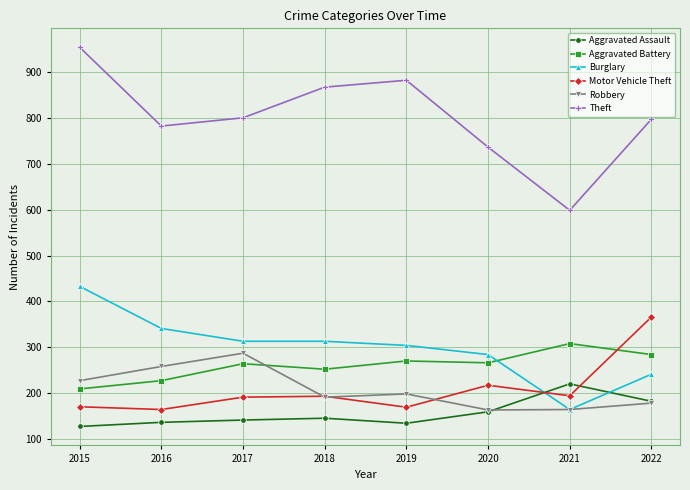

Is this an area chart (filled region under the line)?

No